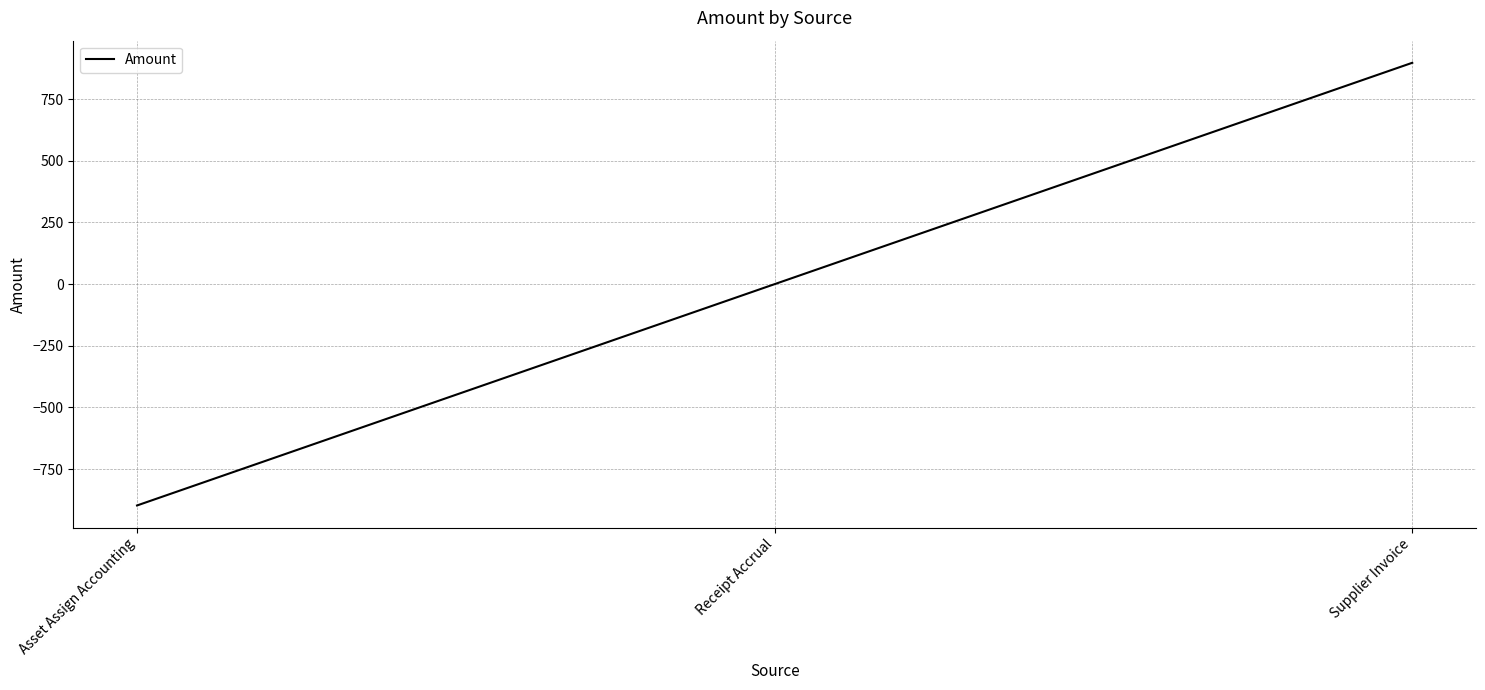

At which label is the value closest to 0?

Receipt Accrual